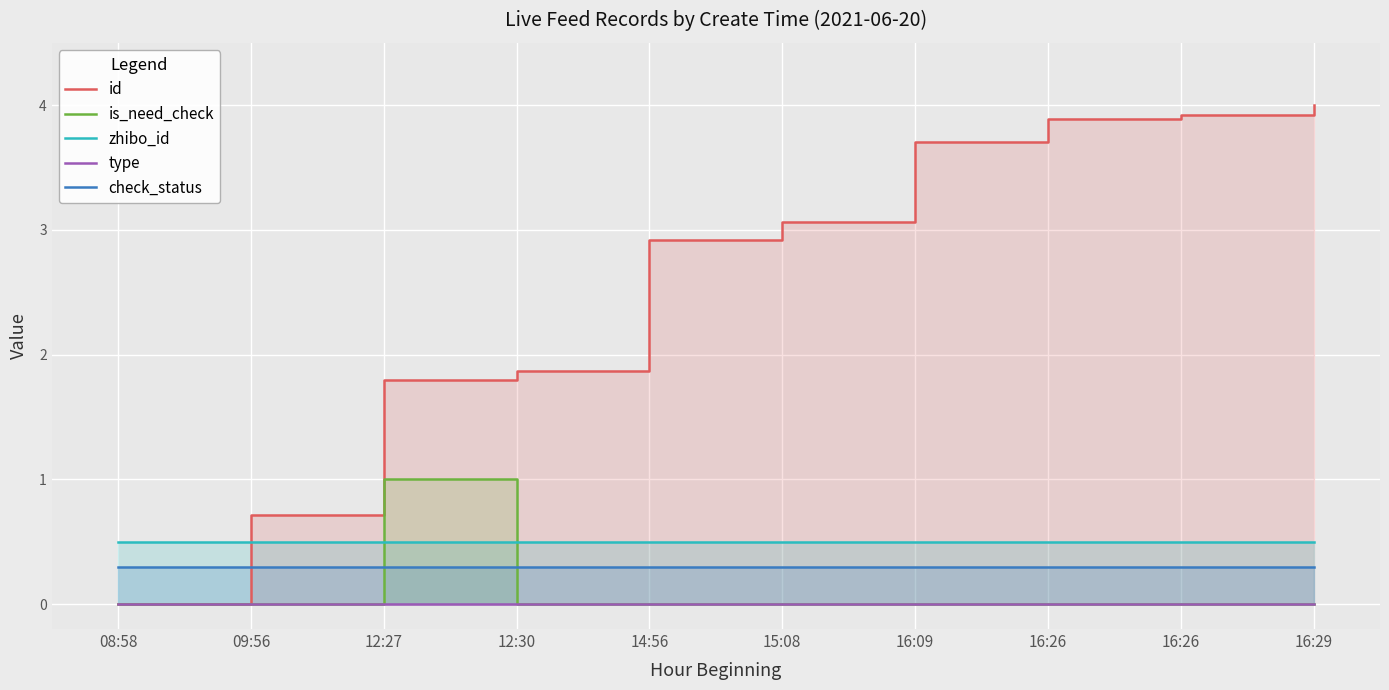

Reading right to left, extract all data points from this chart.

id: 4.0	3.9	3.9	3.7	3.1	2.9	1.9	1.8	0.7	0.0
is_need_check: 0.0	0.0	0.0	0.0	0.0	0.0	0.0	1.0	0.0	0.0
zhibo_id: 0.5	0.5	0.5	0.5	0.5	0.5	0.5	0.5	0.5	0.5
type: 0.0	0.0	0.0	0.0	0.0	0.0	0.0	0.0	0.0	0.0
check_status: 0.3	0.3	0.3	0.3	0.3	0.3	0.3	0.3	0.3	0.3